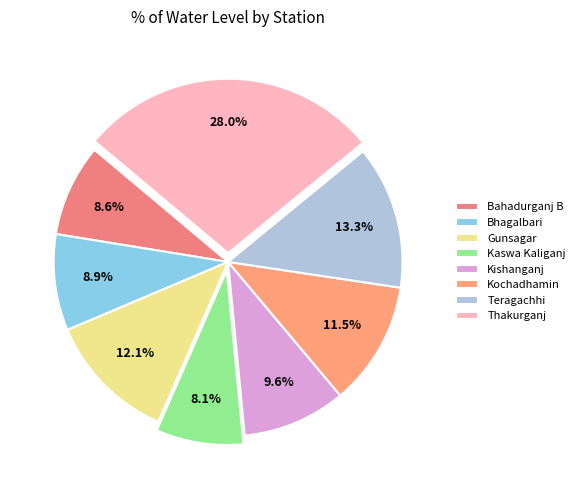

How many slices are in this pie chart?

8